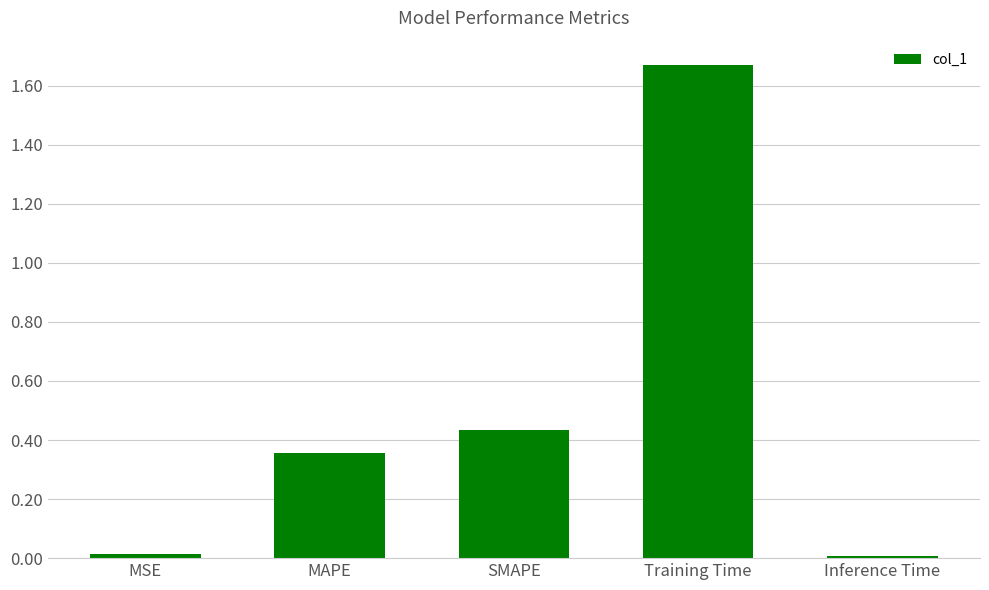

Is it true that the value at MSE is 0.0?

True